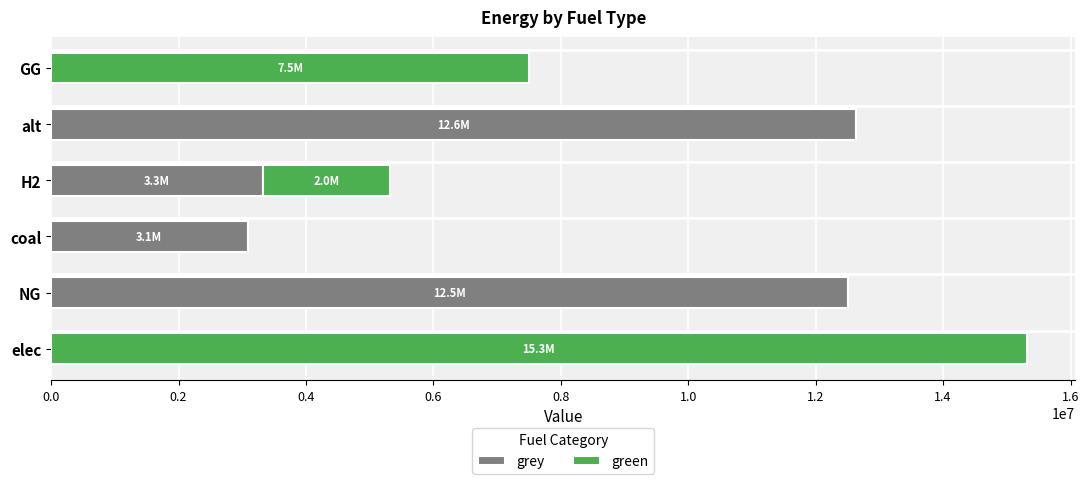

Count the number of categories in the chart.

6